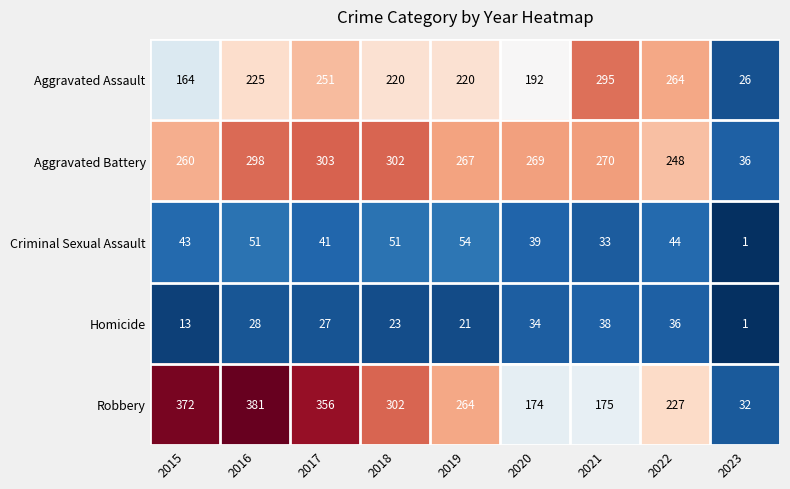

Where does the Homicide series first go above 27?

2016